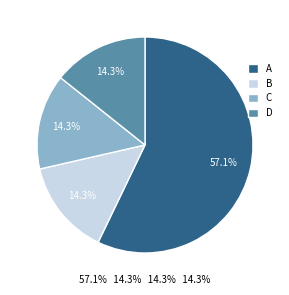

Which category has the biggest portion of the pie?

A